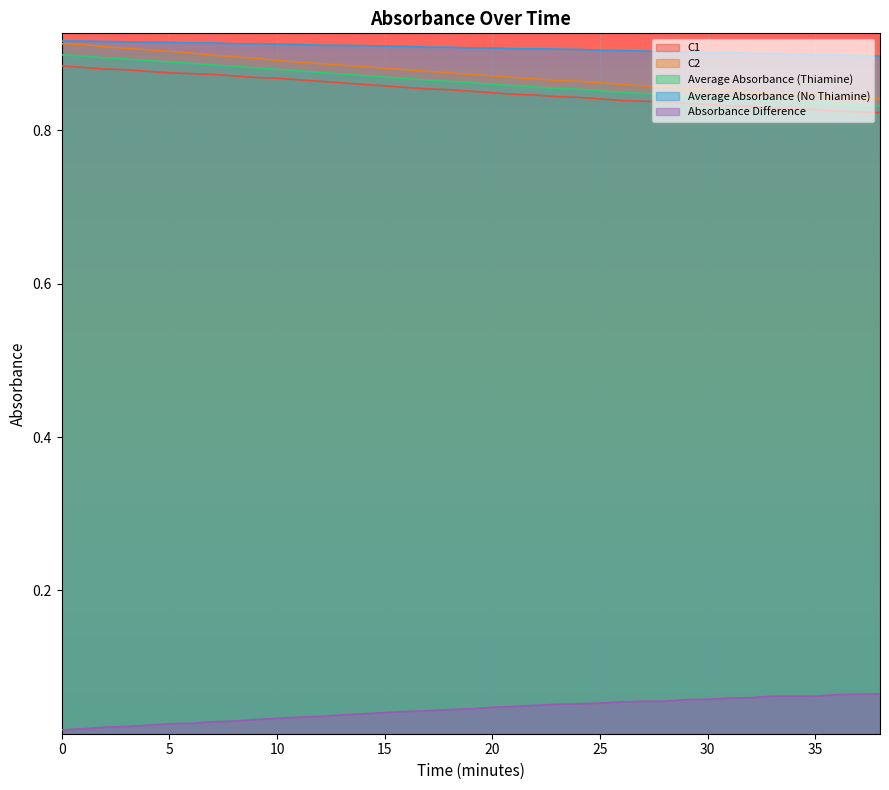

At 23, list the series in order from smallest to largest.

Absorbance Difference, C1, Average Absorbance (Thiamine), C2, Average Absorbance (No Thiamine)